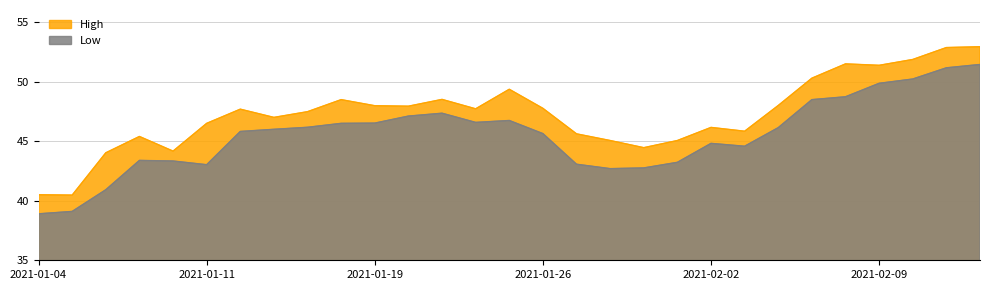

Reading left to right, list all the values displayed in this chart.

High: 2021-01-04=40.5	2021-01-05=40.5	2021-01-06=44.0	2021-01-07=45.4	2021-01-08=44.2	2021-01-11=46.5	2021-01-12=47.7	2021-01-13=47.0	2021-01-14=47.5	2021-01-15=48.5	2021-01-19=48.0	2021-01-20=47.9	2021-01-21=48.5	2021-01-22=47.7	2021-01-25=49.3	2021-01-26=47.8	2021-01-27=45.6	2021-01-28=45.0	2021-01-29=44.5	2021-02-01=45.0	2021-02-02=46.2	2021-02-03=45.8	2021-02-04=48.0	2021-02-05=50.3	2021-02-08=51.5	2021-02-09=51.4	2021-02-10=51.8	2021-02-11=52.8	2021-02-12=52.9
Low: 2021-01-04=38.9	2021-01-05=39.1	2021-01-06=40.9	2021-01-07=43.4	2021-01-08=43.3	2021-01-11=43.0	2021-01-12=45.8	2021-01-13=46.0	2021-01-14=46.2	2021-01-15=46.5	2021-01-19=46.5	2021-01-20=47.1	2021-01-21=47.3	2021-01-22=46.6	2021-01-25=46.7	2021-01-26=45.6	2021-01-27=43.1	2021-01-28=42.7	2021-01-29=42.8	2021-02-01=43.2	2021-02-02=44.8	2021-02-03=44.6	2021-02-04=46.1	2021-02-05=48.5	2021-02-08=48.7	2021-02-09=49.8	2021-02-10=50.2	2021-02-11=51.2	2021-02-12=51.4